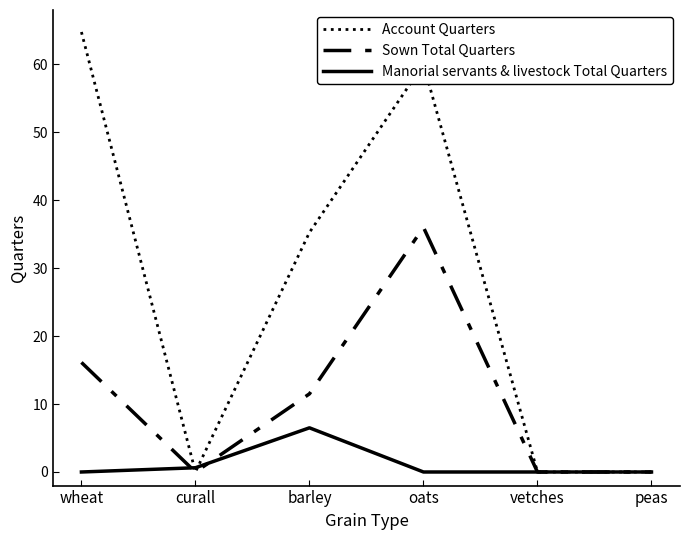

What position from the right is wheat?

6